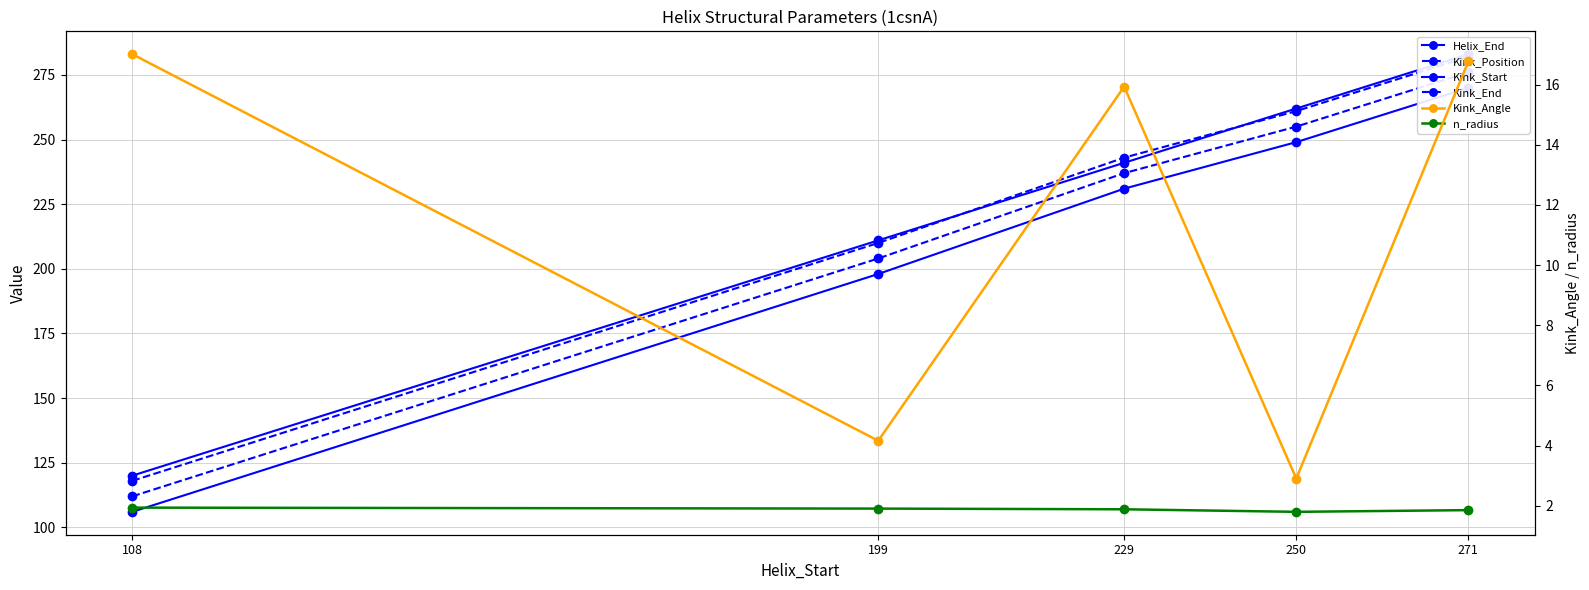

Is it true that Kink_Position equals 118.5 at 229?

False